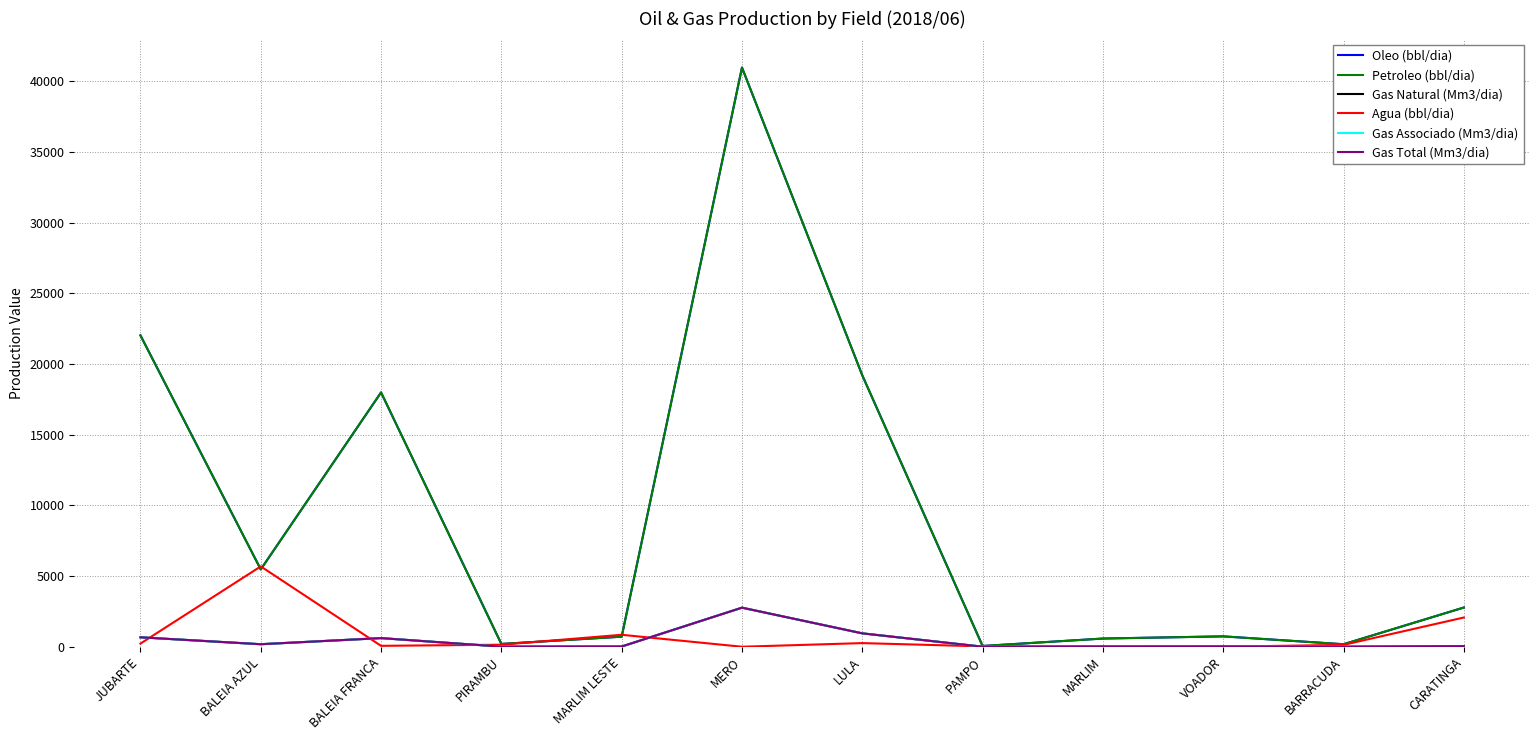

Does the chart display data point markers on the line(s)?

No